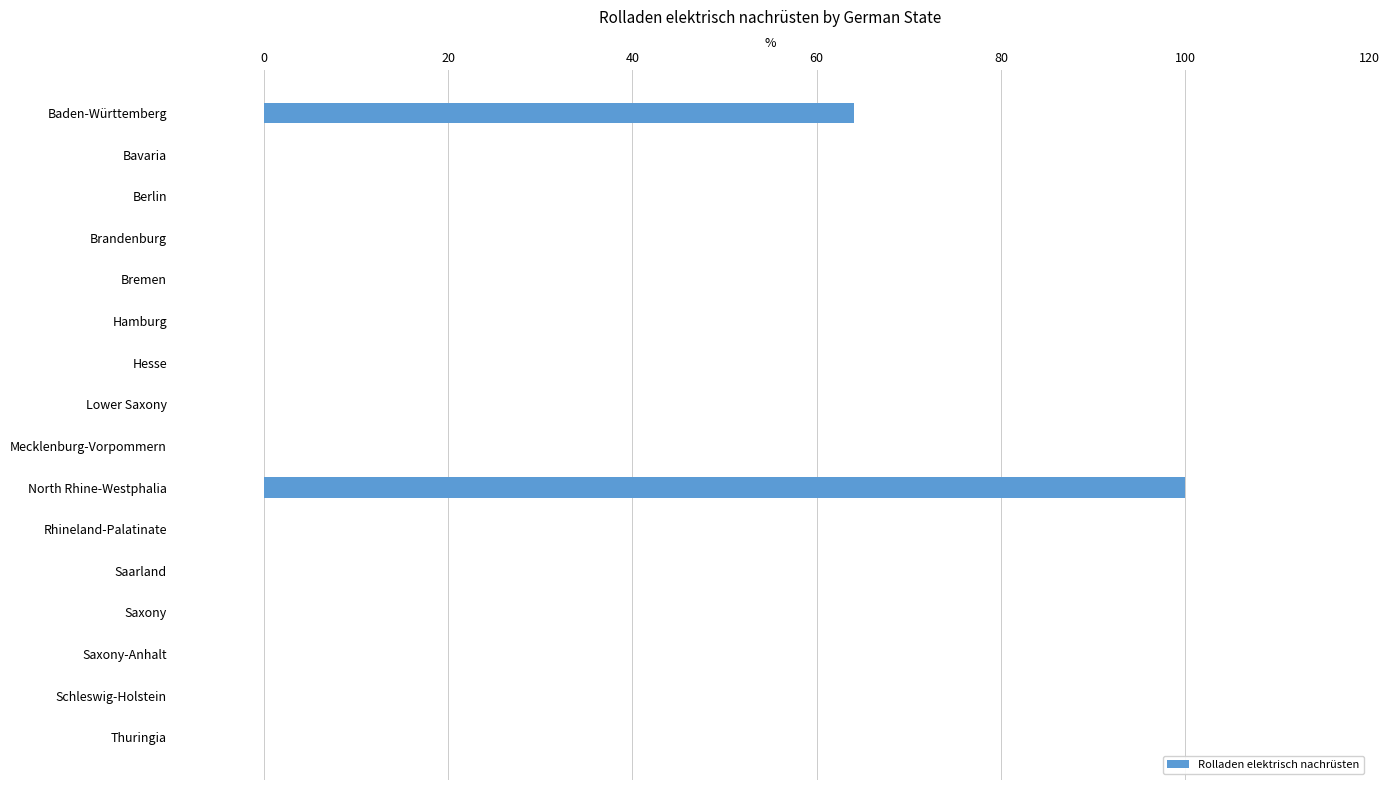

What is the maximum value shown in the chart?

100